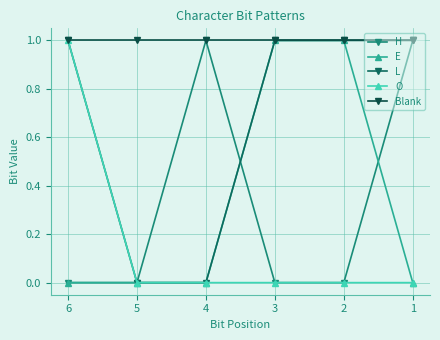

Between 2 and 6, which is larger?

2